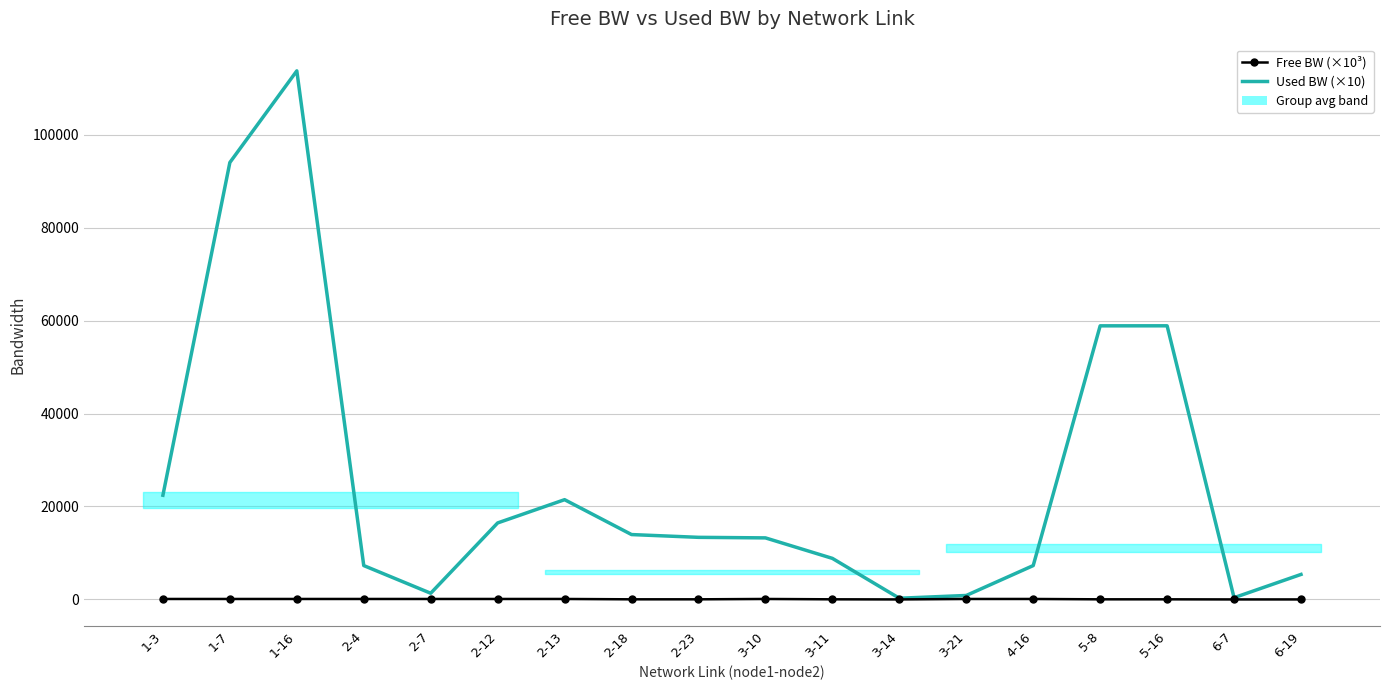

What is the label of the 16th point from the right?

1-16